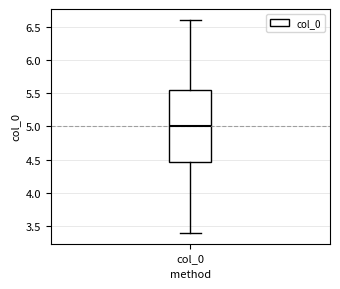

Transcribe this box plot: give where the median line is, the range the box spans, and where the two whiskers end, as read against the y-axis. The values are not printed on the chart, so give them approximately, as read against the axis.

median 5.00, box 4.45 to 5.55, whiskers 3.40 to 6.60